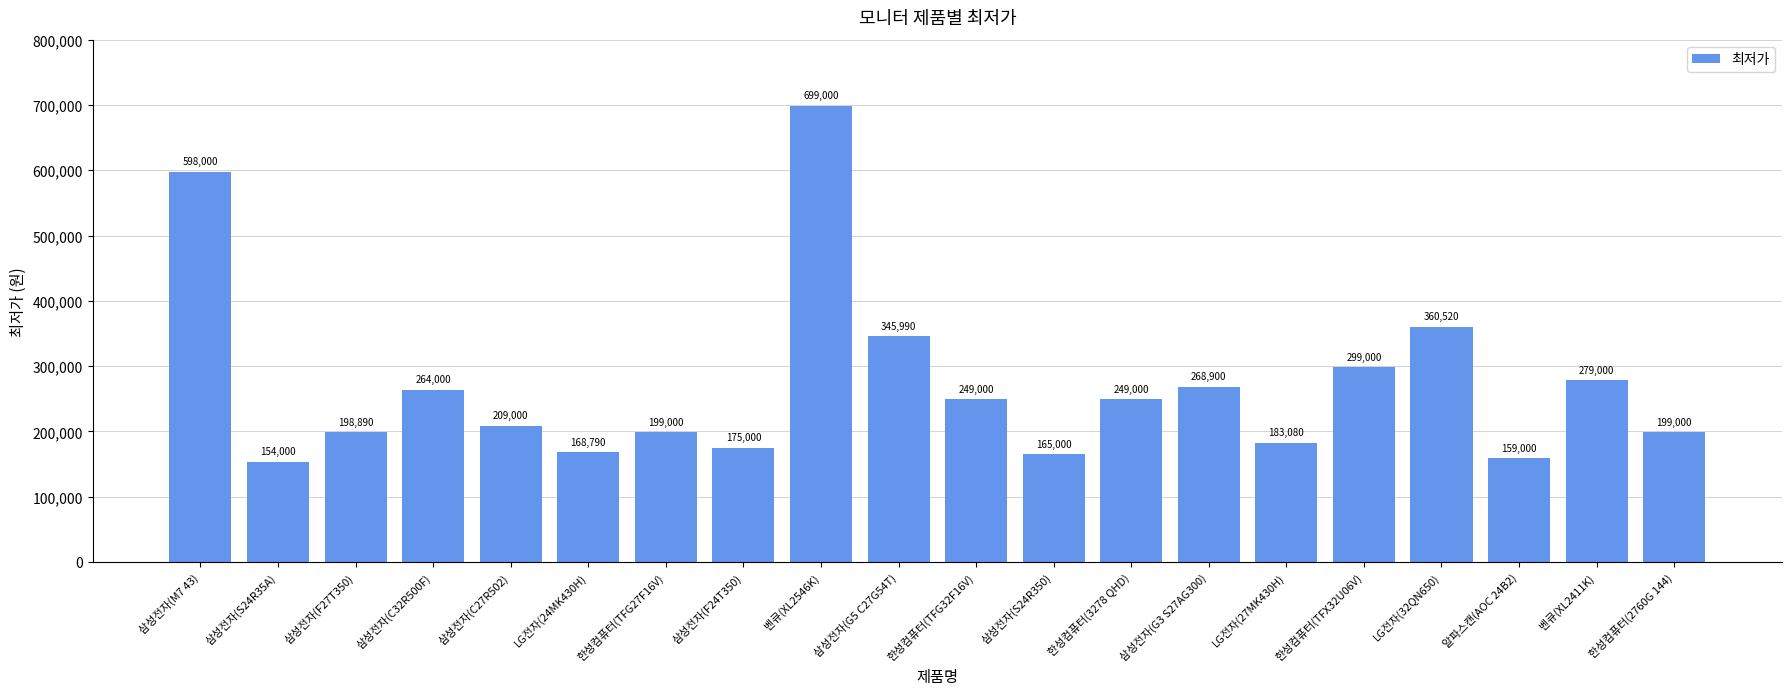

What is the value of the 1st bar from the left?

598000